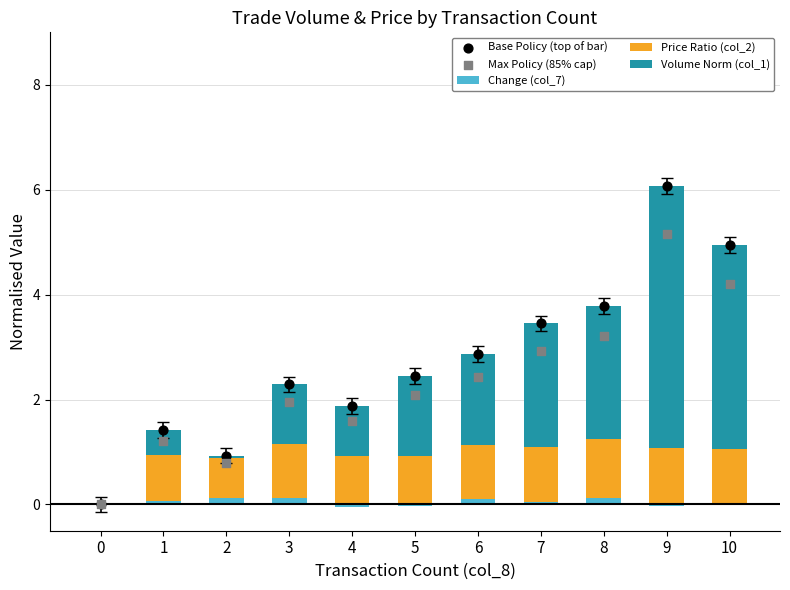

Which series has the largest Y range (max minus min)?

Base Policy (top of bar)